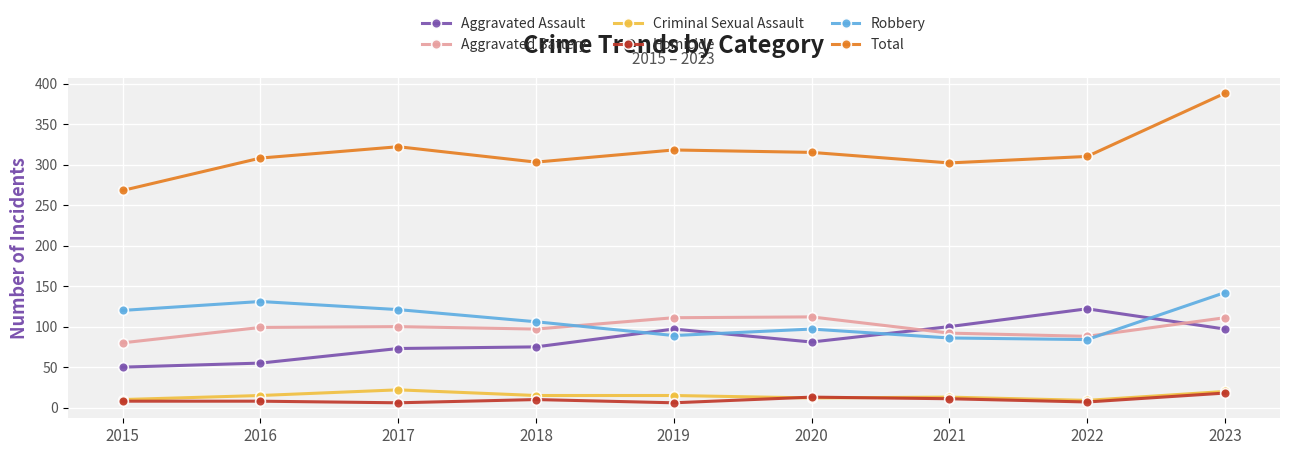

What is the sum of the Aggravated Assault values at 2016 and 2015?

105